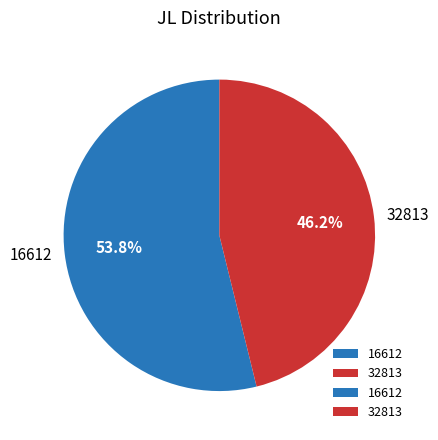

Which category has the smallest portion of the pie?

32813